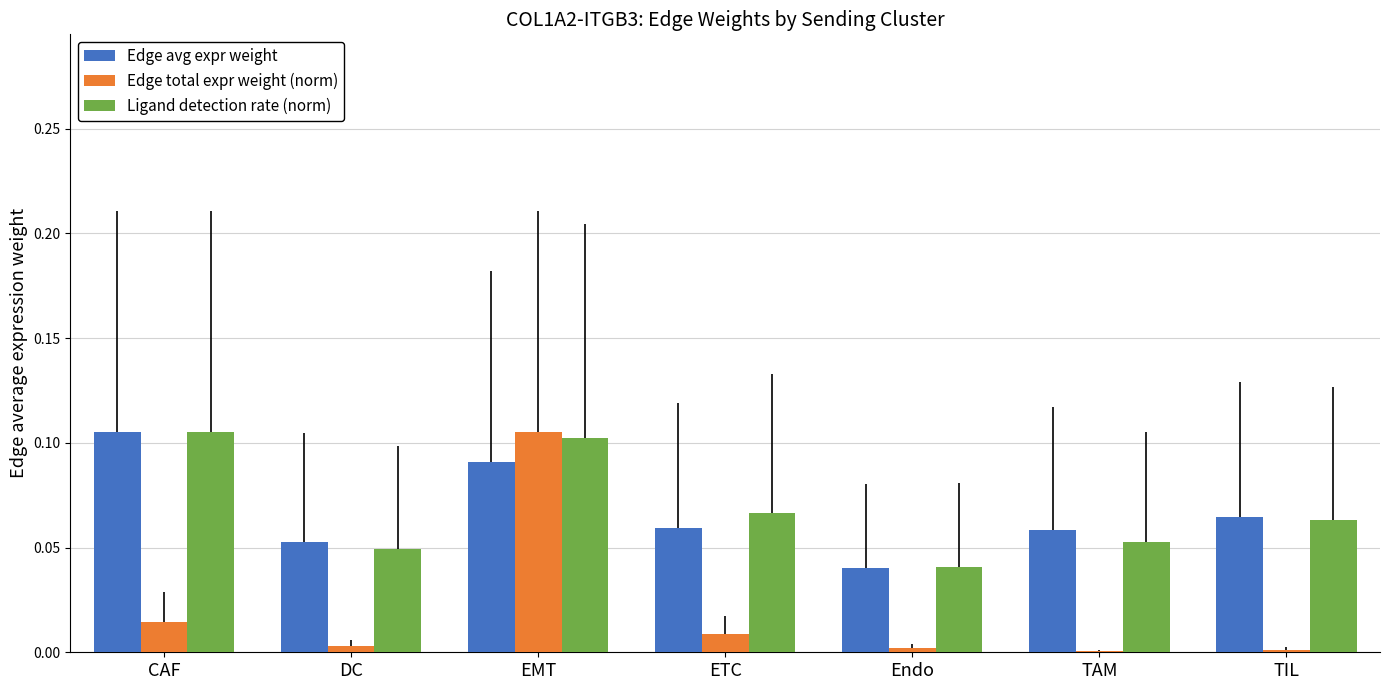

True or false: Edge avg expr weight has a value of 0.1 at ETC.

True